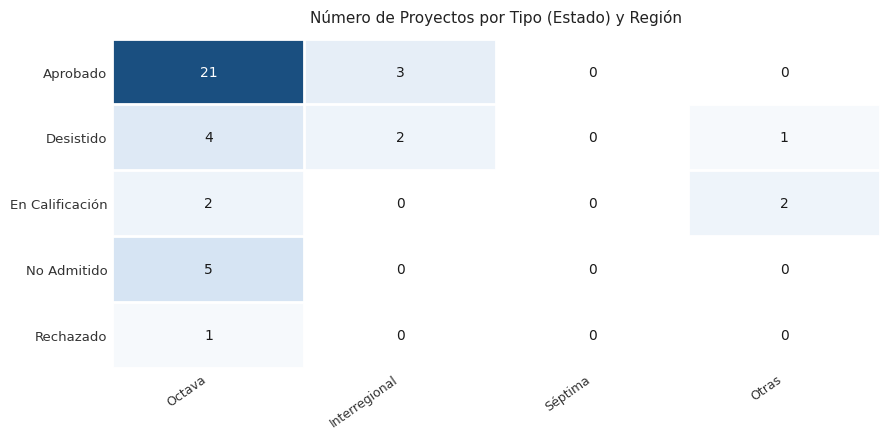

At Octava, list the series in order from largest to smallest.

Aprobado, No Admitido, Desistido, En Calificación, Rechazado